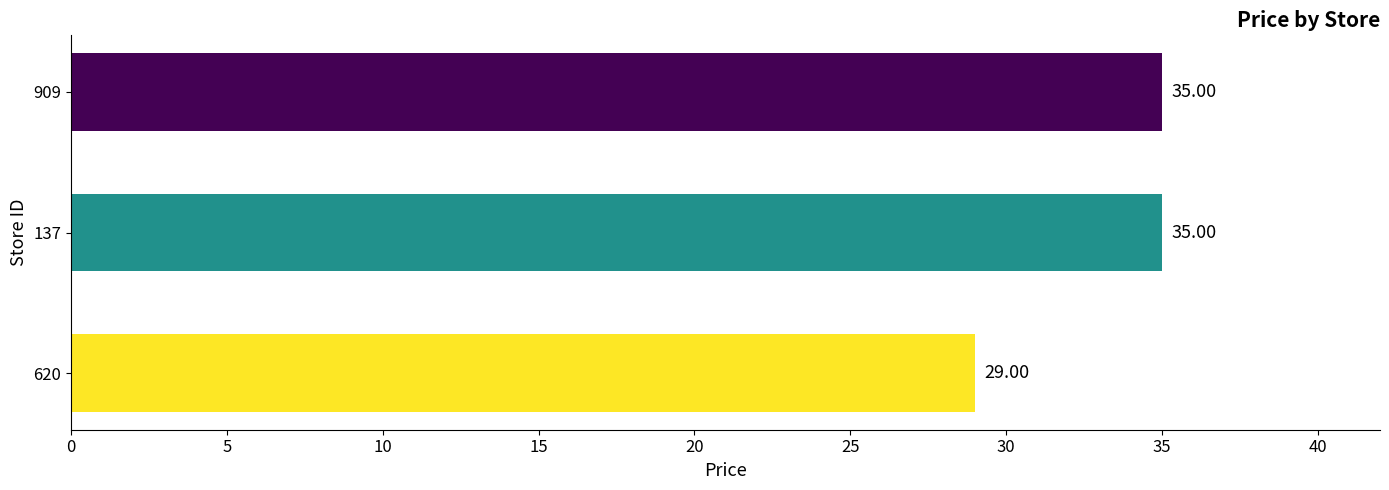

What is the maximum value shown in the chart?

35